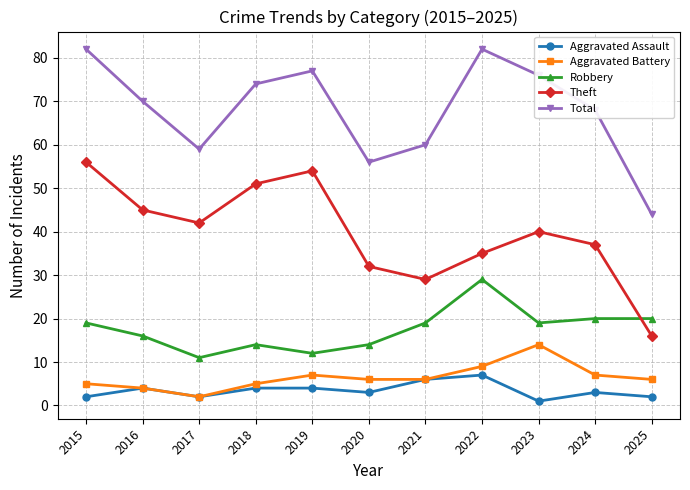

At which category does Theft reach its first local peak?

2019